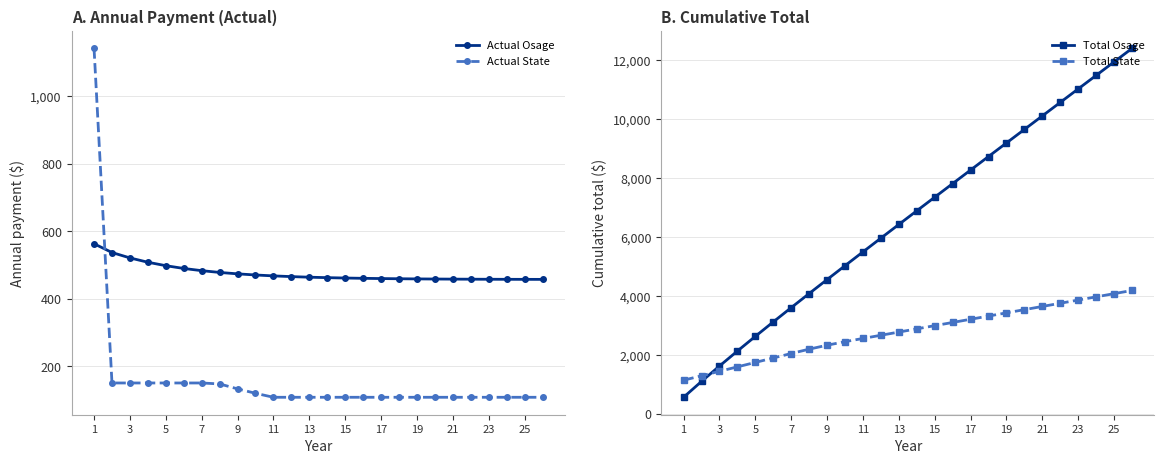

Reading left to right, extract all data points from this chart.

Actual Osage: 563.6	537.6	521.6	508.8	498.6	490.4	483.8	478.6	474.4	471.0	468.3	466.2	464.5	463.1	462.0	461.1	460.4	459.9	459.4	459.0	458.8	458.5	458.3	458.2	458.1	458.0
Actual State: 1142.5	151.0	151.0	151.0	151.0	151.0	151.0	148.2	133.6	120.4	108.6	108.6	108.6	108.6	108.6	108.6	108.6	108.6	108.6	108.6	108.6	108.6	108.6	108.6	108.6	108.6
Total Osage: 563.6	1101.2	1622.8	2131.6	2630.2	3120.6	3604.4	4083.0	4557.3	5028.4	5496.7	5962.9	6427.4	6890.5	7352.5	7813.6	8274.0	8733.9	9193.3	9652.3	10111.1	10569.6	11028.0	11486.2	11944.2	12402.2
Total State: 1142.5	1293.5	1444.5	1595.5	1746.5	1897.5	2048.5	2196.6	2330.2	2450.7	2559.3	2667.9	2776.5	2885.1	2993.8	3102.4	3211.0	3319.6	3428.2	3536.9	3645.5	3754.1	3862.7	3971.4	4080.0	4188.6